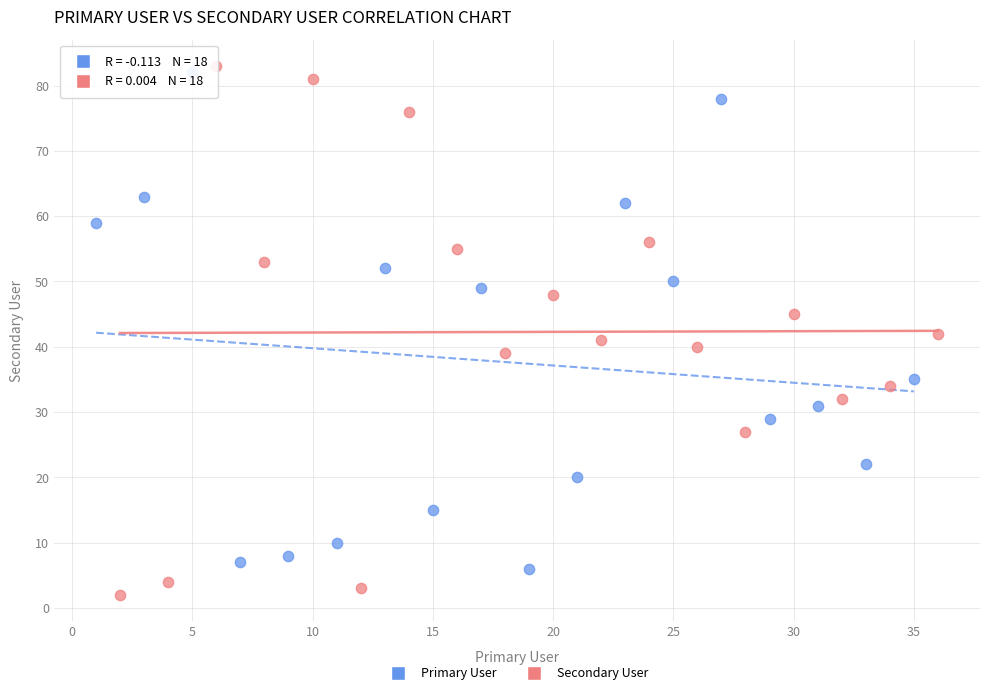

Which series contains the lowest Y value?

Secondary User